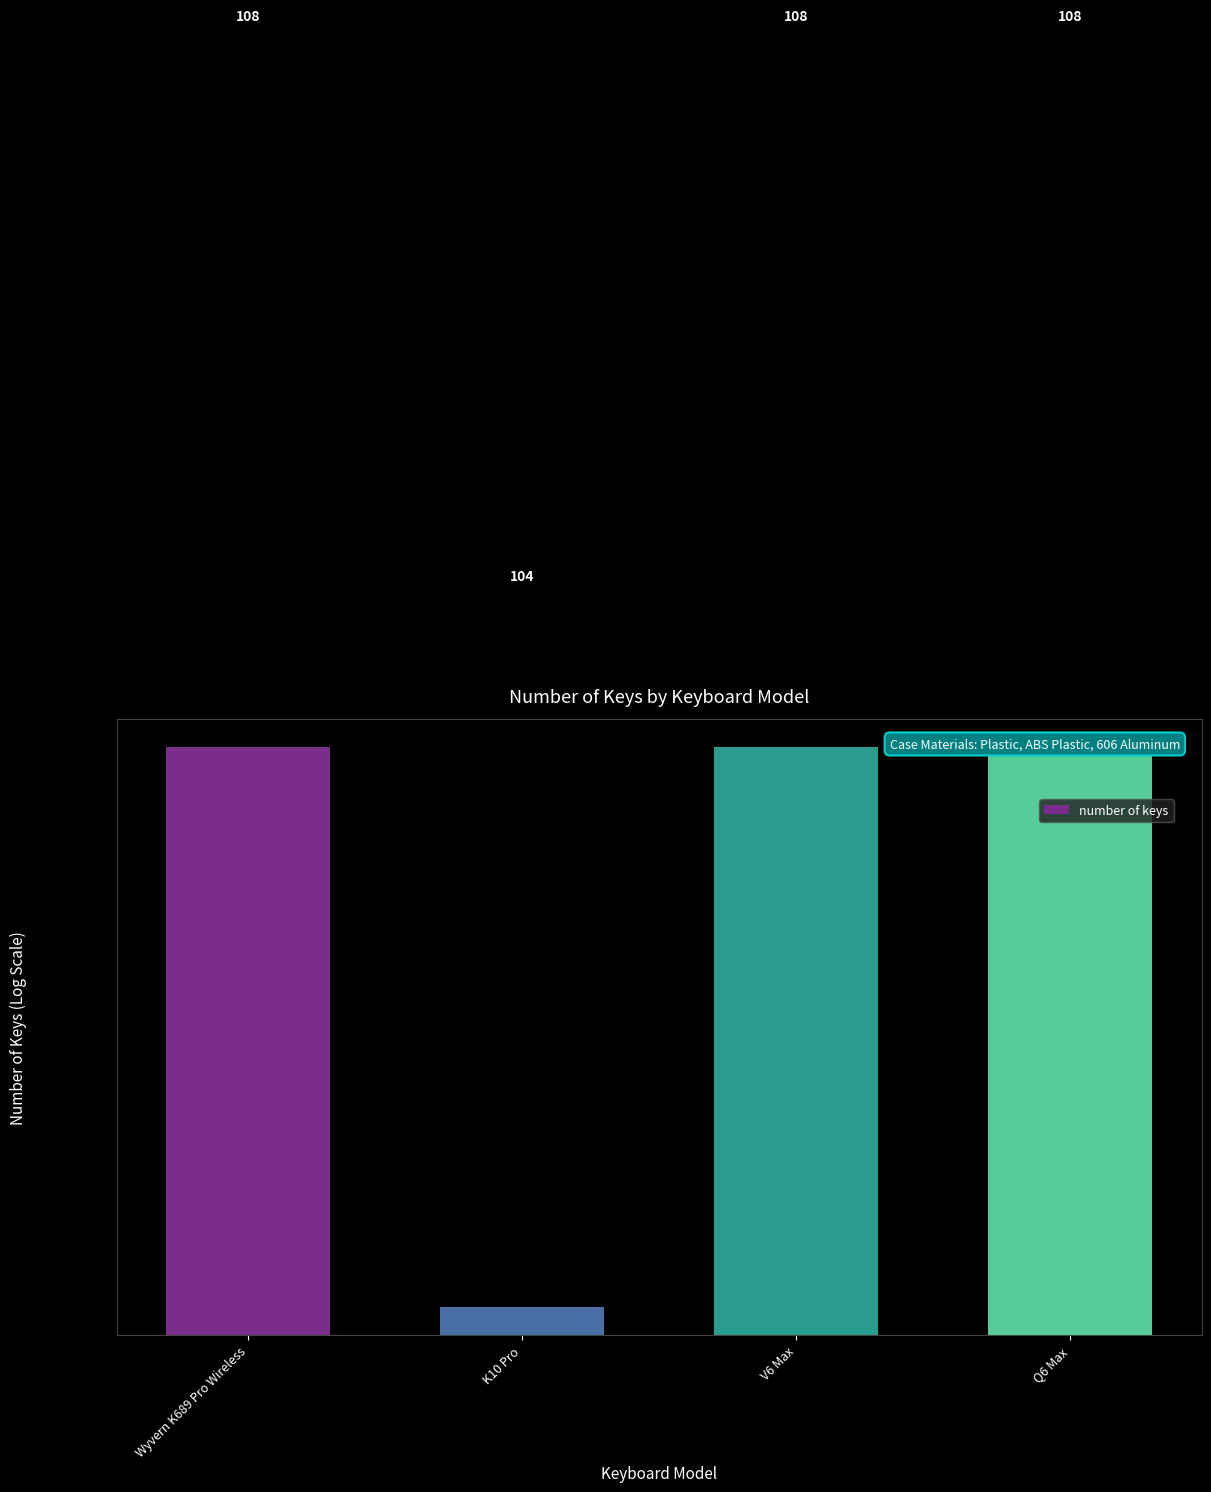

Reading left to right, extract all data points from this chart.

108	104	108	108